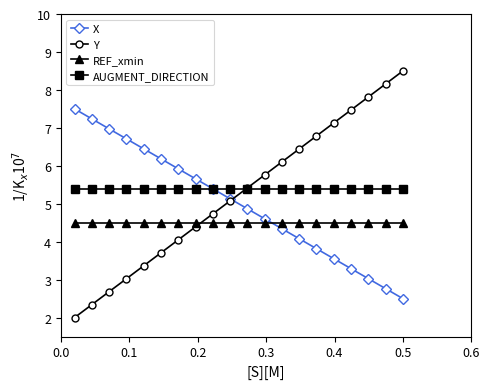

List the series in order of their overall mean, lowest first.

REF_xmin, X, Y, AUGMENT_DIRECTION